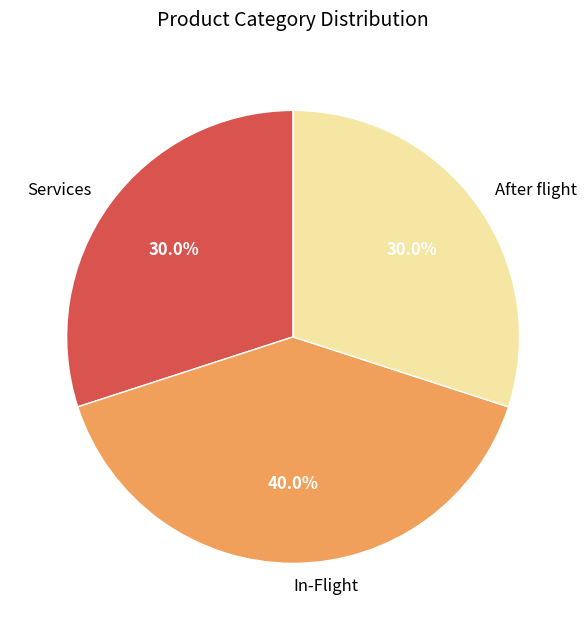

How many segments does this pie chart have?

3